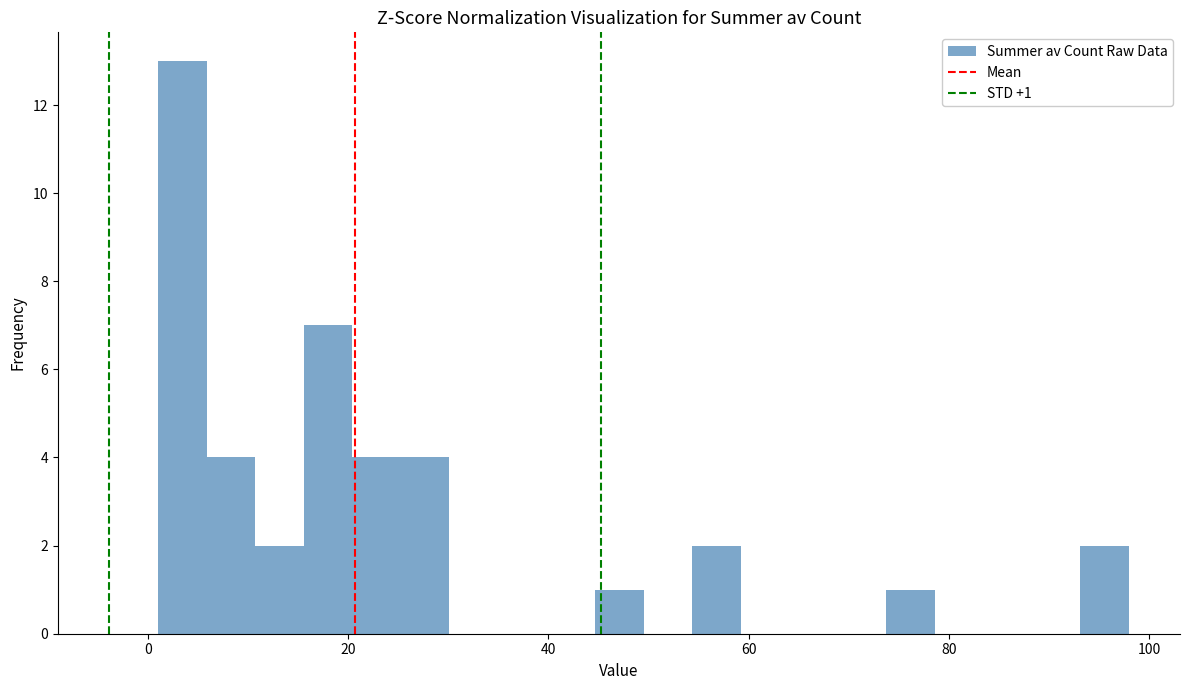

Read against the x-axis, roughly where is the centre of the tallest bar?

4